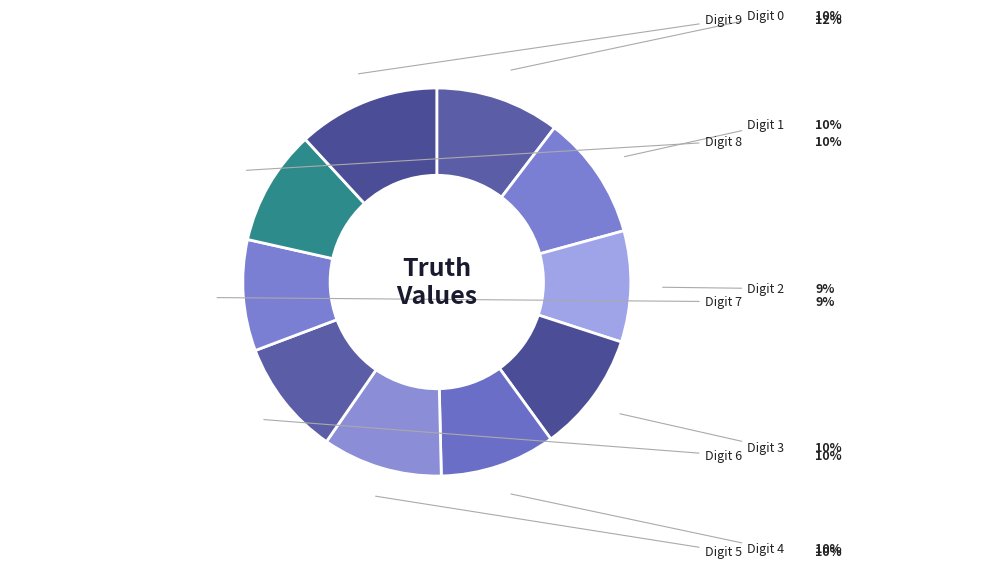

To the nearest percent, what is the average slice percentage?

10%